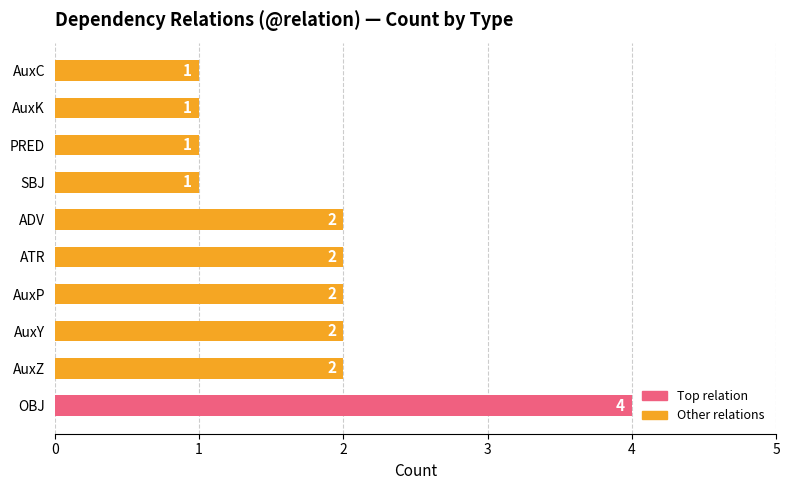

Which has a higher value, ATR or PRED?

ATR